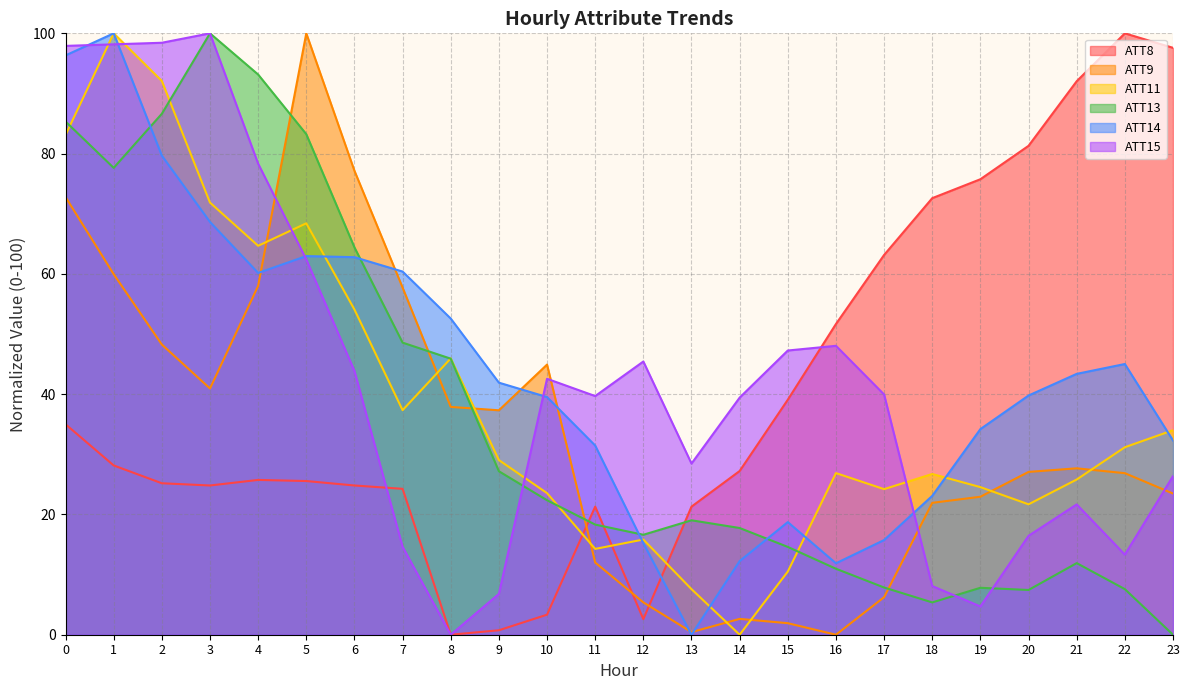

Which has a higher value, 21 or 22?

22